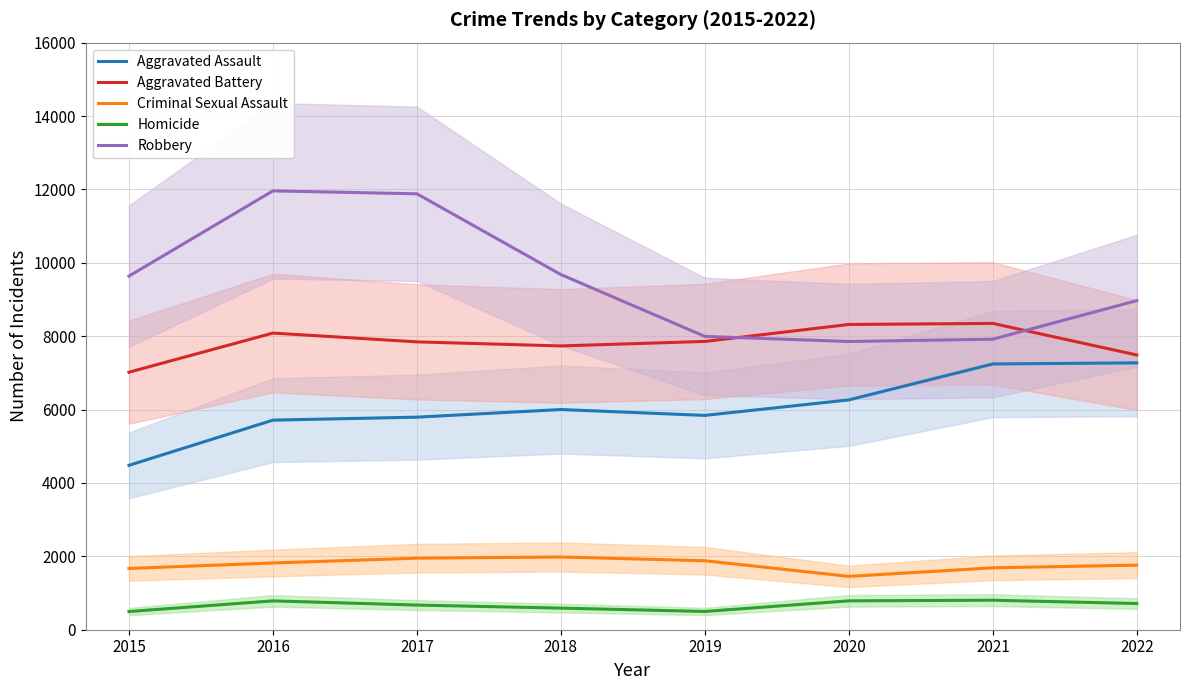

Reading left to right, extract all data points from this chart.

Aggravated Assault: 2015=4480	2016=5712	2017=5793	2018=6001	2019=5841	2020=6263	2021=7243	2022=7273
Aggravated Battery: 2015=7018	2016=8085	2017=7845	2018=7734	2019=7857	2020=8319	2021=8348	2022=7487
Criminal Sexual Assault: 2015=1670	2016=1819	2017=1950	2018=1982	2019=1880	2020=1454	2021=1687	2022=1760
Homicide: 2015=496	2016=786	2017=672	2018=589	2019=498	2020=787	2021=804	2022=714
Robbery: 2015=9638	2016=11960	2017=11880	2018=9679	2019=7994	2020=7855	2021=7918	2022=8969